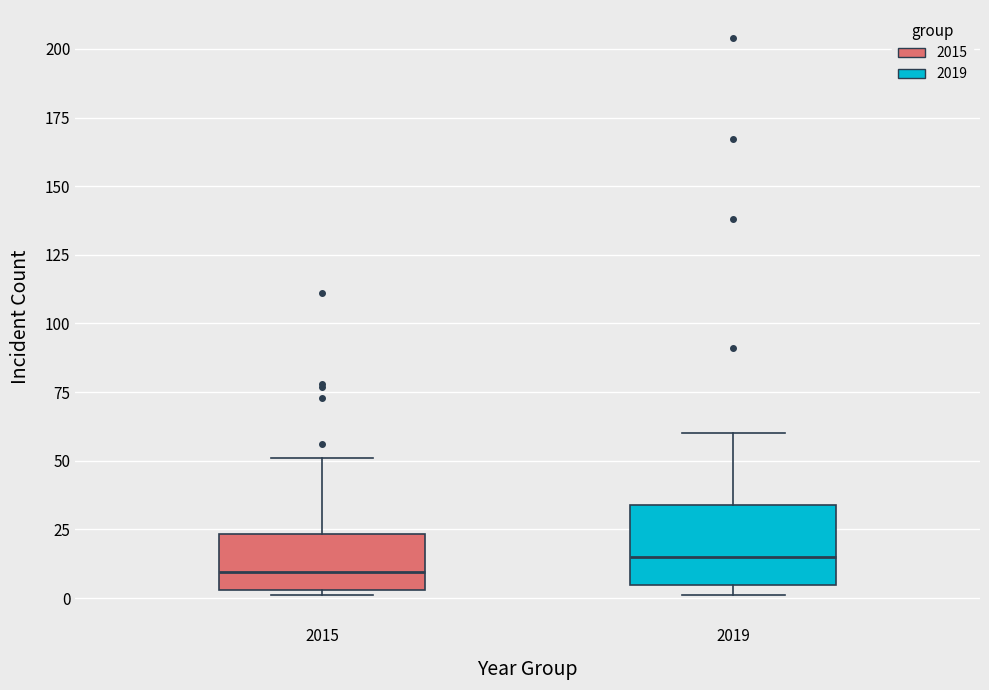

Reading left to right, read every box against the y-axis: the position of its median line, the range the box covers, and the ends of its whiskers. The values are not printed on the chart, so give them approximately, as read against the axis.

2015: median 10, box 5 to 25, whiskers 0 to 50
2019: median 15, box 5 to 35, whiskers 0 to 60